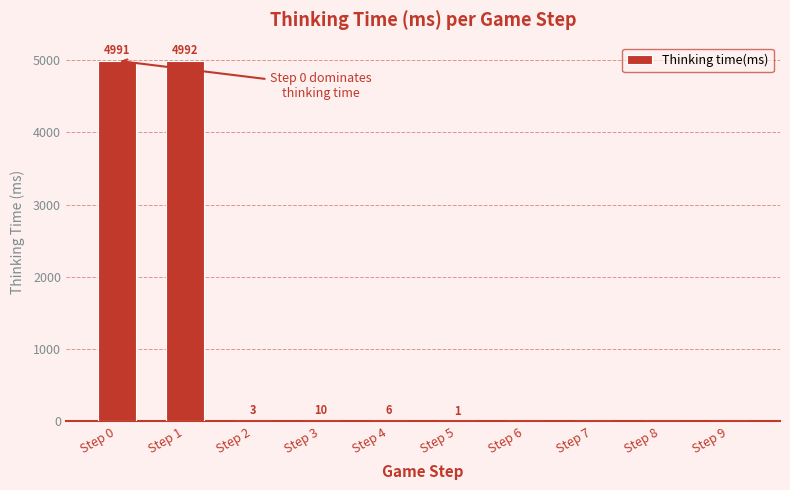

What is the sum of the values at Step 2 and Step 7?

3